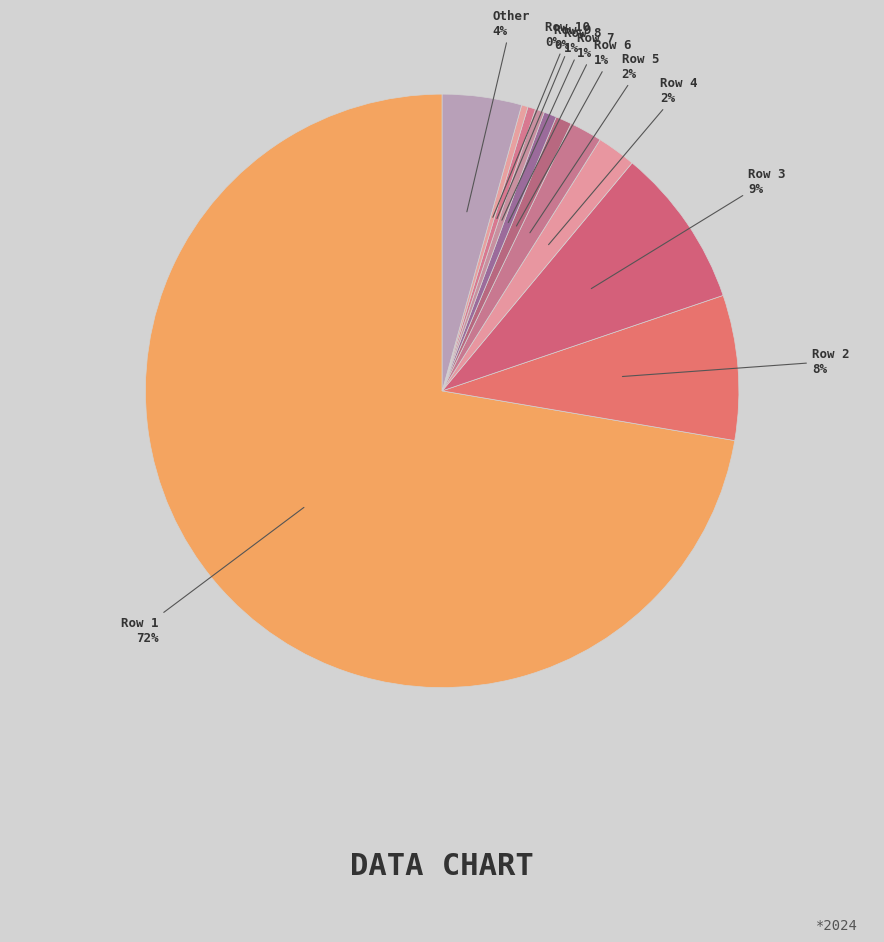

Count the number of slices in the pie.

11